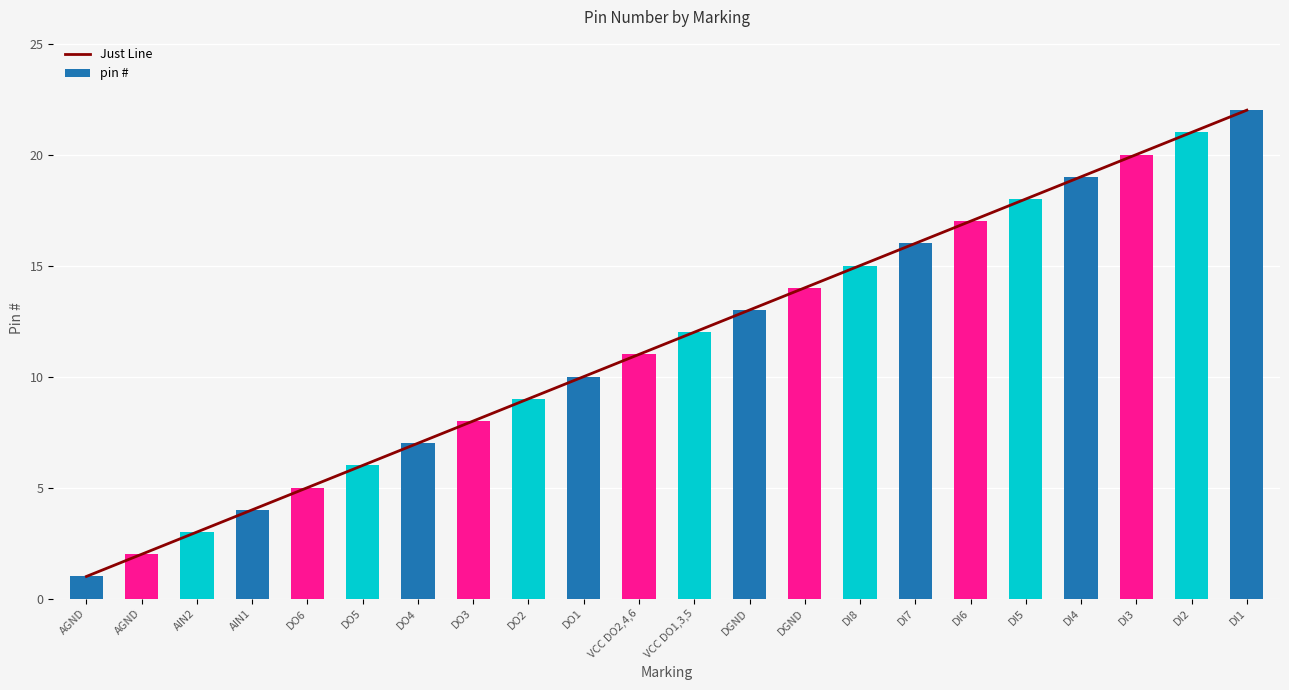

At how many categories does at least one series exceed 8?

14